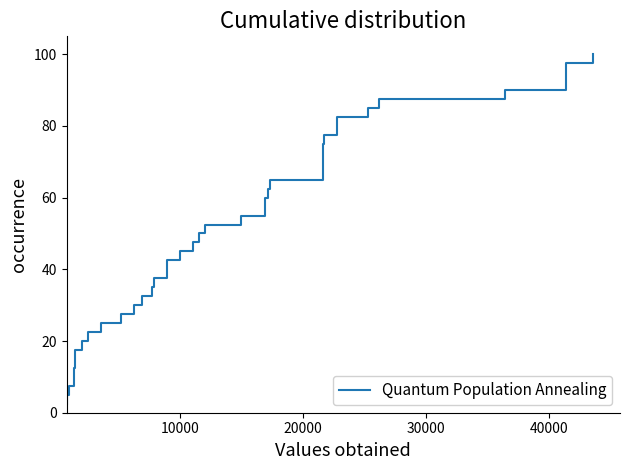

What is the sum of all values?

2050.0